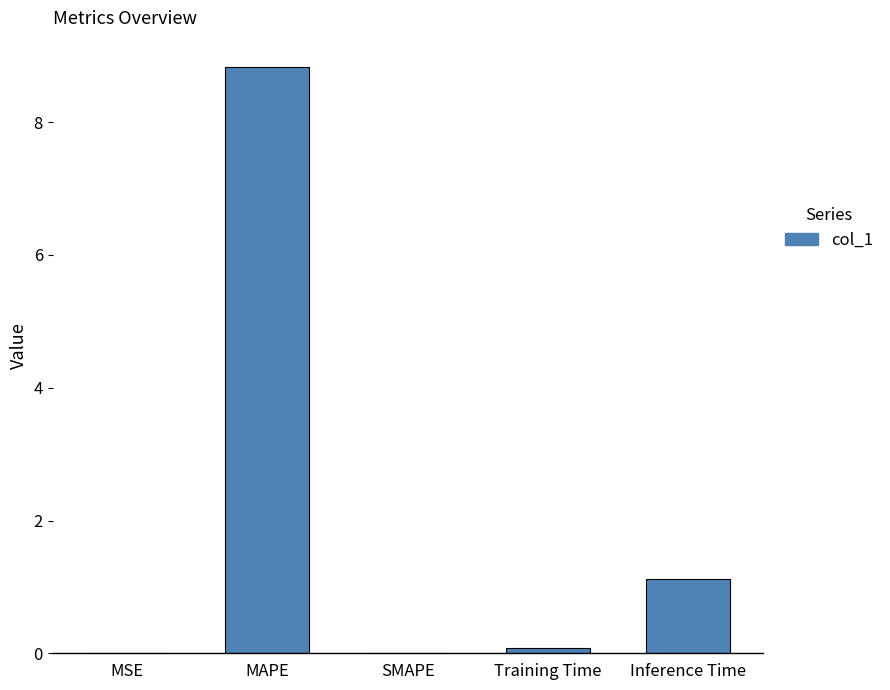

What is the sum of the values at Inference Time and SMAPE?

1.1